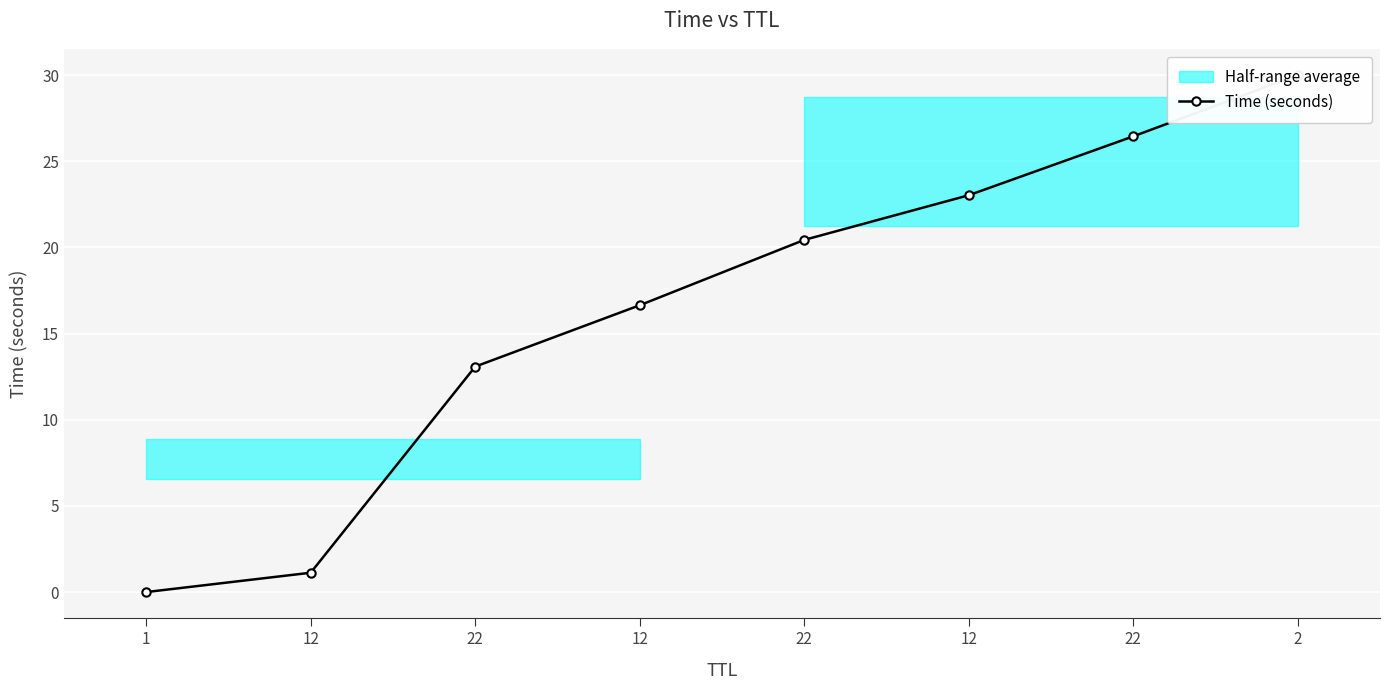

What is the value of the 8th point from the left?

30.0